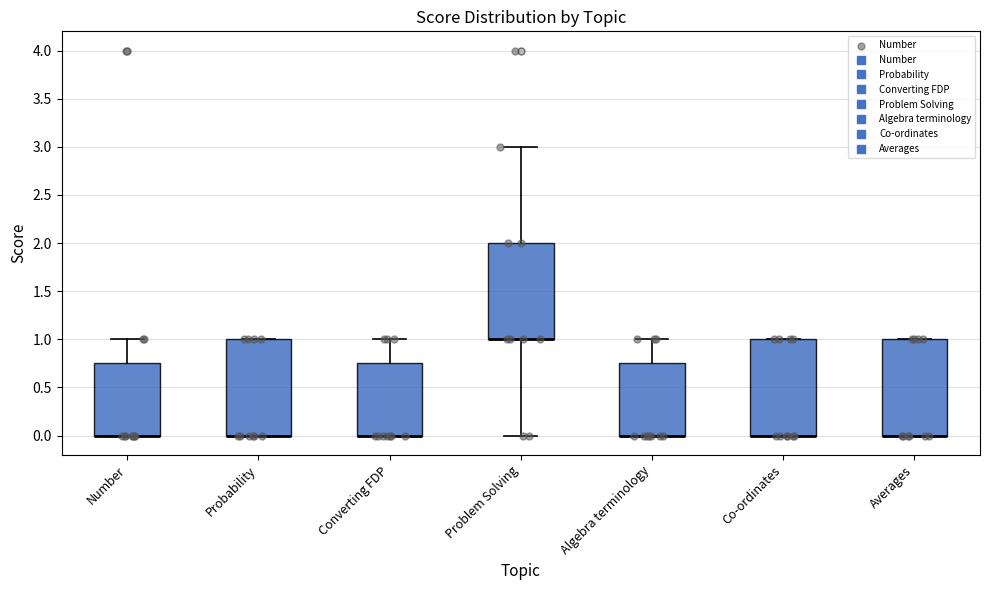

Reading left to right, transcribe this box plot: for each box, give where its median line is, the range the box spans, and where its two whiskers end, as read against the y-axis. The values are not printed on the chart, so give them approximately, as read against the axis.

Number: median 0.00 (drawn on the box's lower edge), box 0.00 to 0.75, whiskers 0.00 to 1.00
Probability: median 0.00 (drawn on the box's lower edge), box 0.00 to 1.00, whiskers 0.00 to 1.00
Converting FDP: median 0.00 (drawn on the box's lower edge), box 0.00 to 0.75, whiskers 0.00 to 1.00
Problem Solving: median 1.00 (drawn on the box's lower edge), box 1.00 to 2.00, whiskers 0.00 to 3.00
Algebra terminology: median 0.00 (drawn on the box's lower edge), box 0.00 to 0.75, whiskers 0.00 to 1.00
Co-ordinates: median 0.00 (drawn on the box's lower edge), box 0.00 to 1.00, whiskers 0.00 to 1.00
Averages: median 0.00 (drawn on the box's lower edge), box 0.00 to 1.00, whiskers 0.00 to 1.00